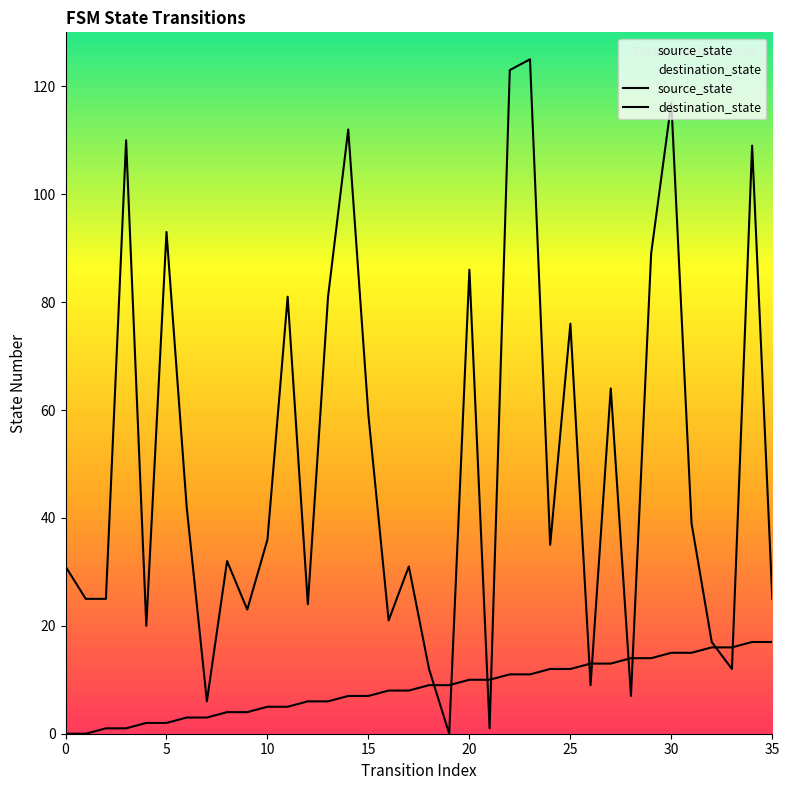

List the series in order of their peak value, lowest first.

source_state, destination_state